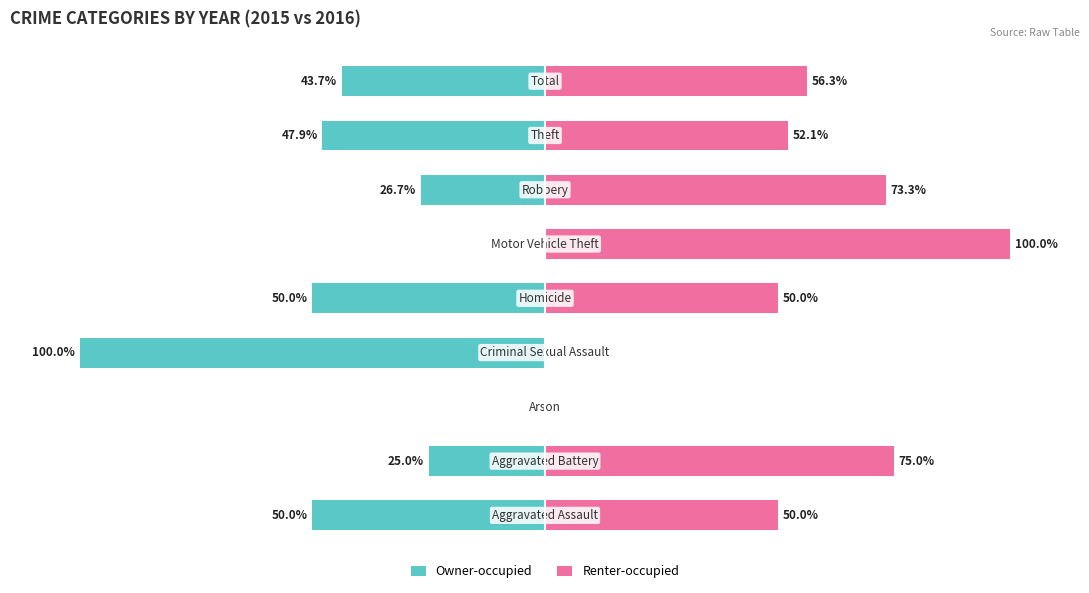

What is the value of the Owner-occupied bar at the 5th from the left?

-50.0